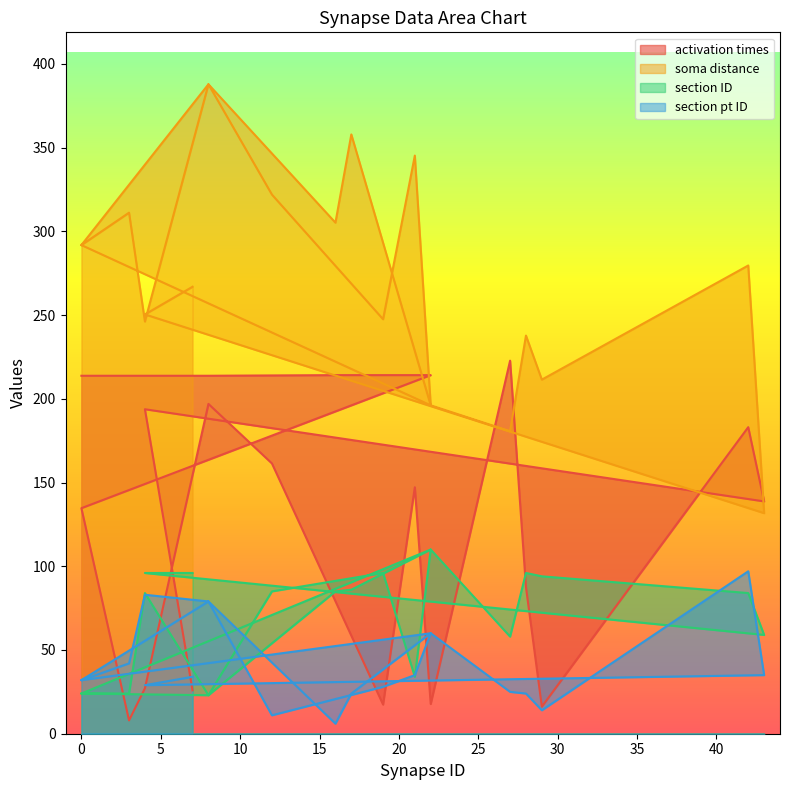

Which category has the lowest value across all series?

16